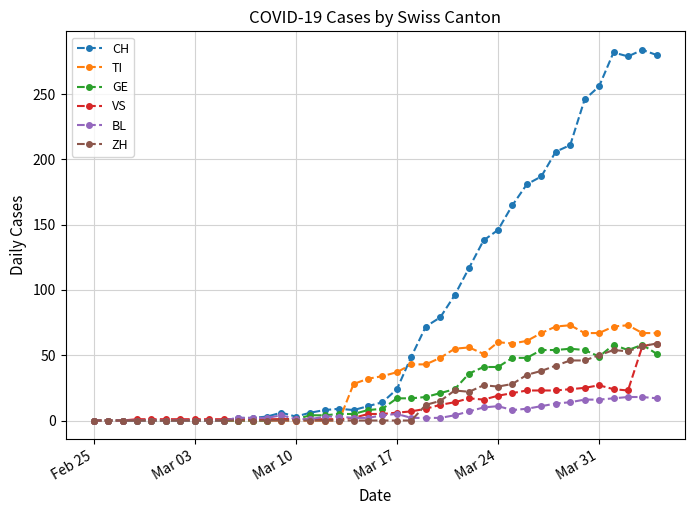

At how many categories does at least one series exceed 87?

15